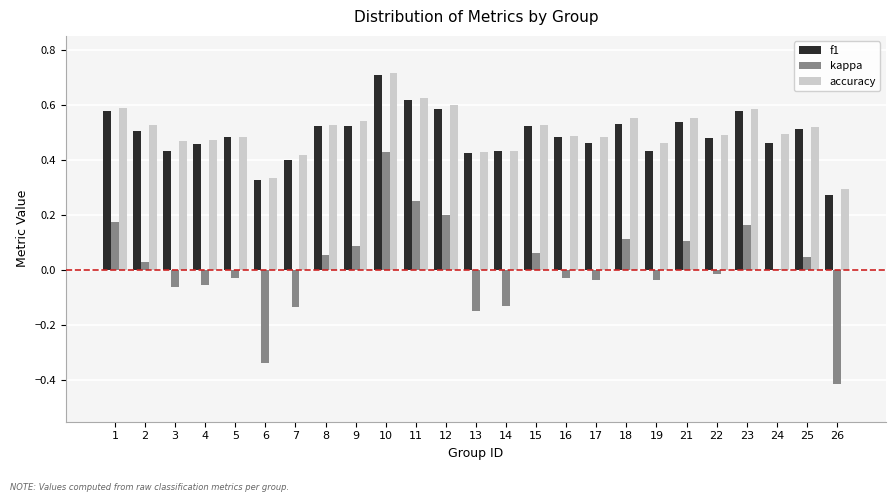

What is the total value across all series at 21?

1.2